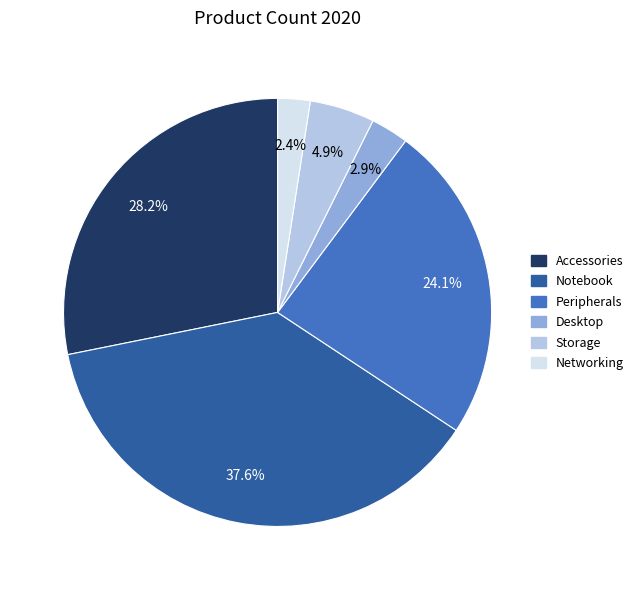

True or false: Peripherals accounts for 24% of the total.

True